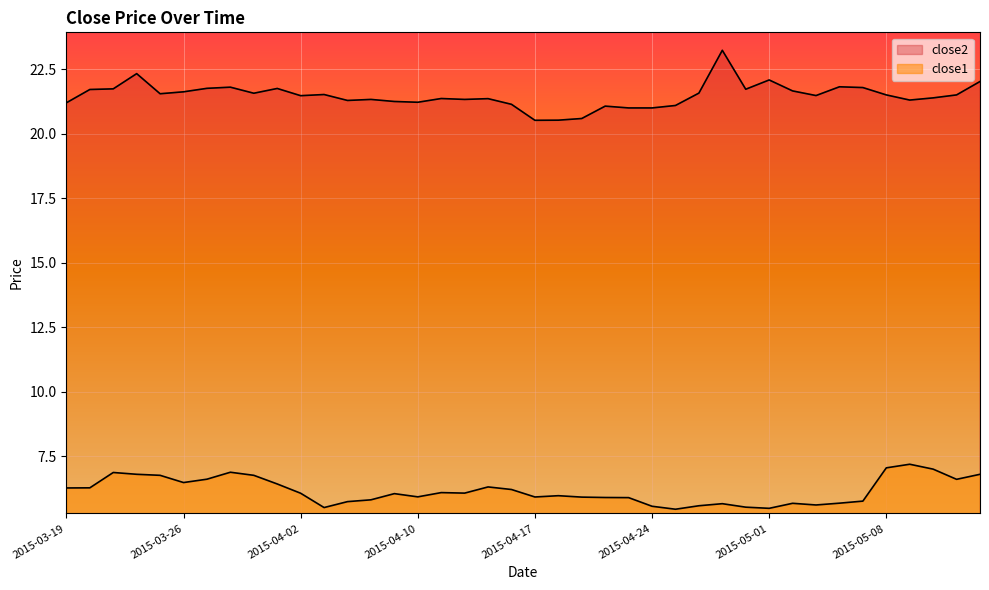

How many categories are shown in the chart?

40